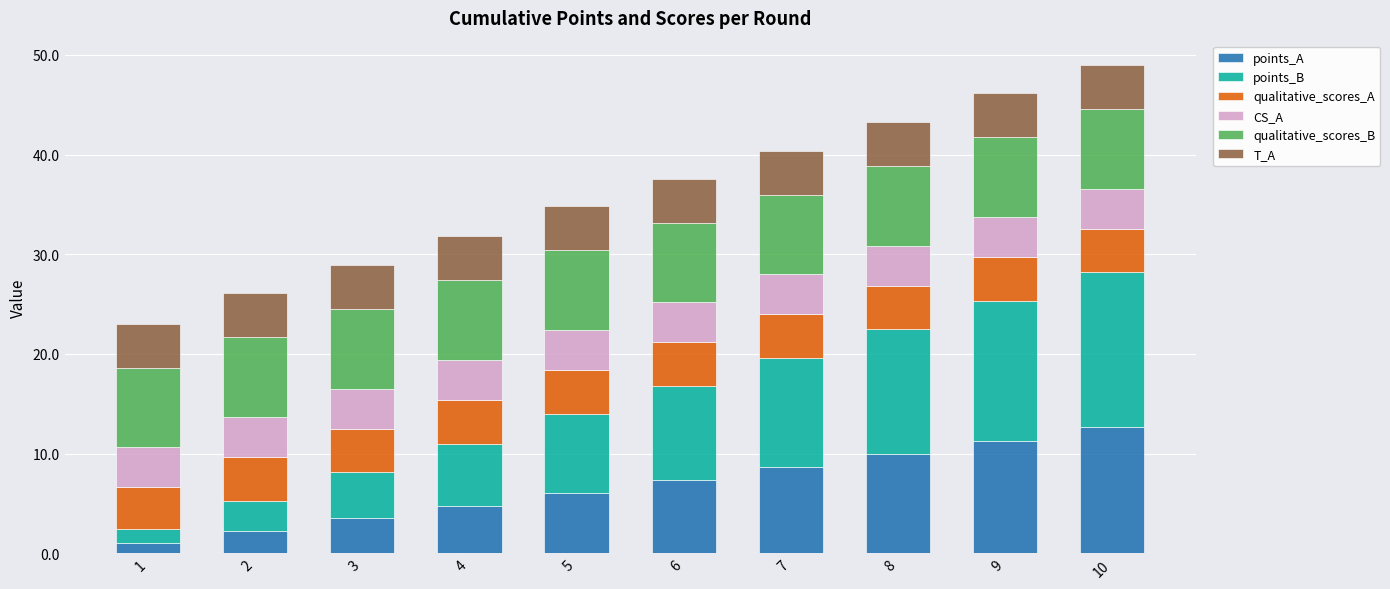

Does the chart contain any negative values?

No